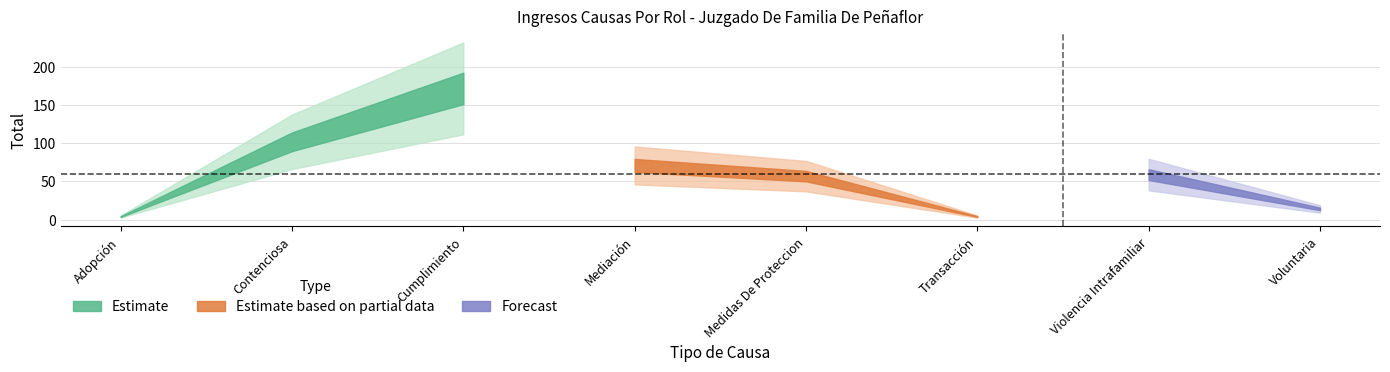

Reading right to left, transcribe all the data shown in this chart.

Voluntaria=14	Violencia Intrafamiliar=59	Transacción=4	Medidas De Proteccion=57	Mediación=71	Cumplimiento=172	Contenciosa=102	Adopción=4